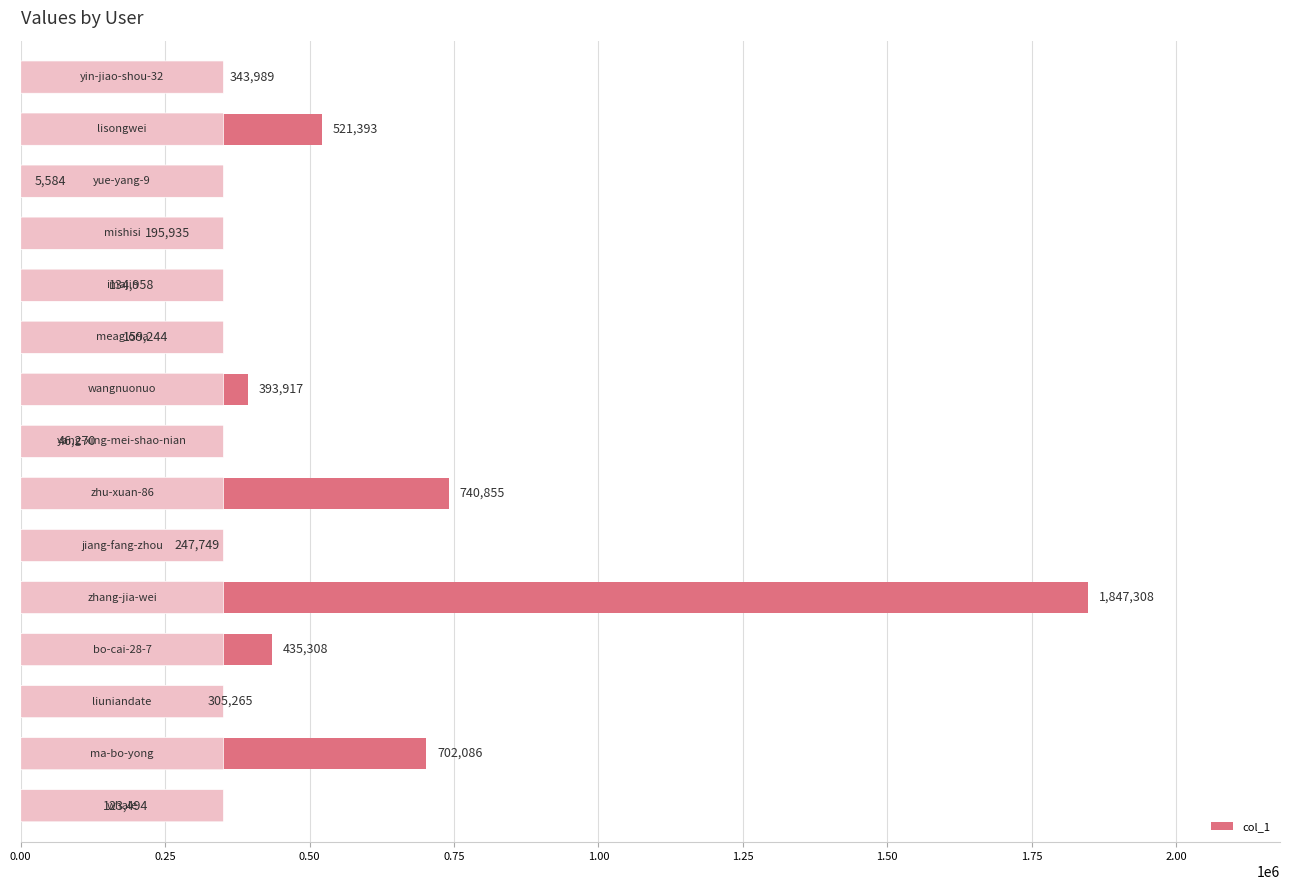

Count the number of categories in the chart.

15